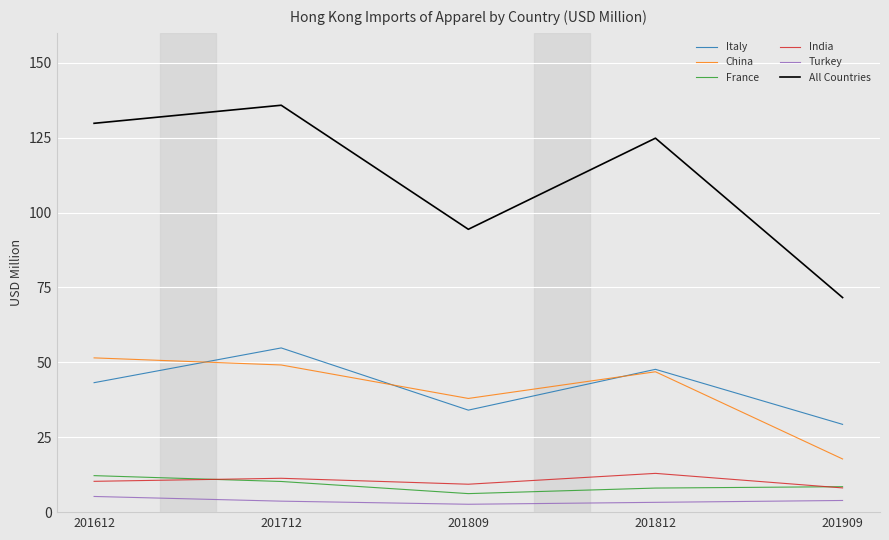

Which category has the highest value across all series?

201712